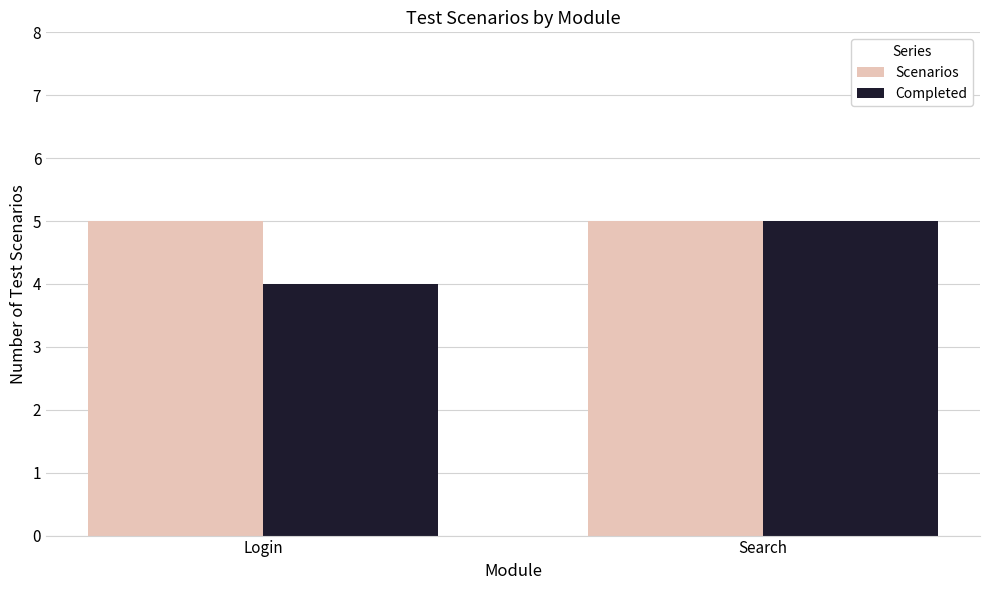

At how many categories does at least one series exceed 4?

2